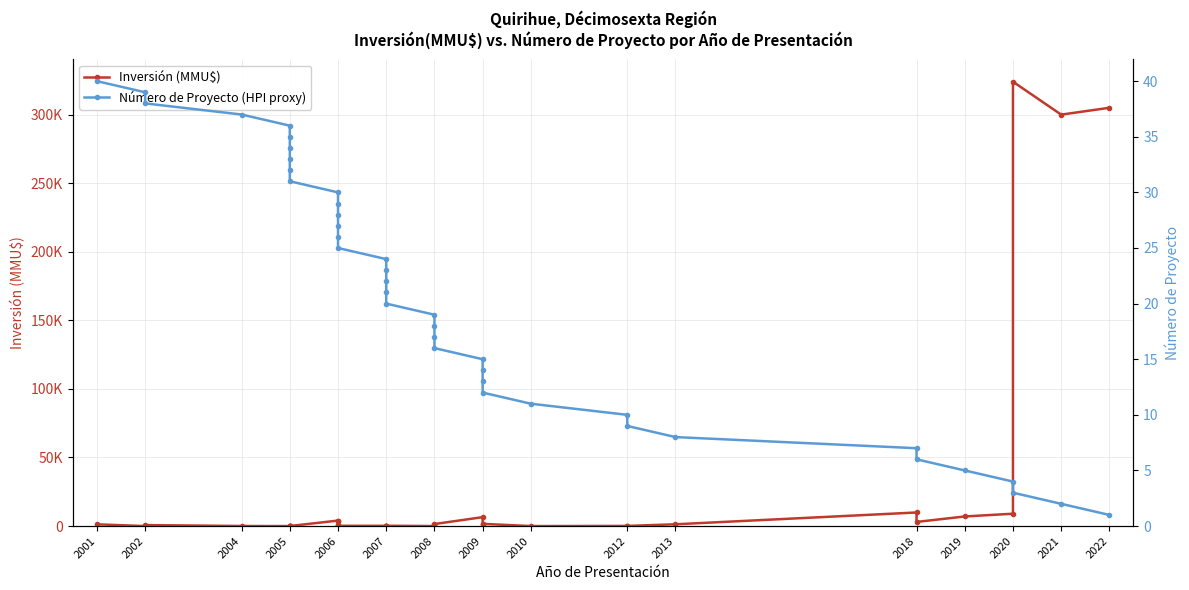

Which series has the largest range (max minus min)?

Inversión (MMU$)